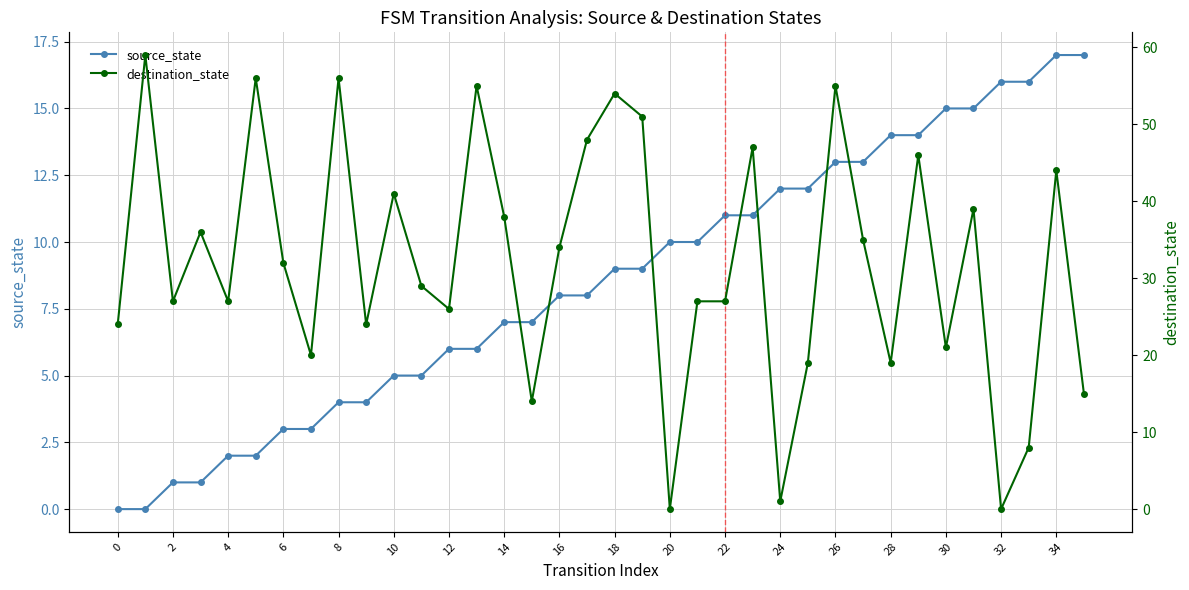

The source_state series shows -9 at 0. True or false?

False